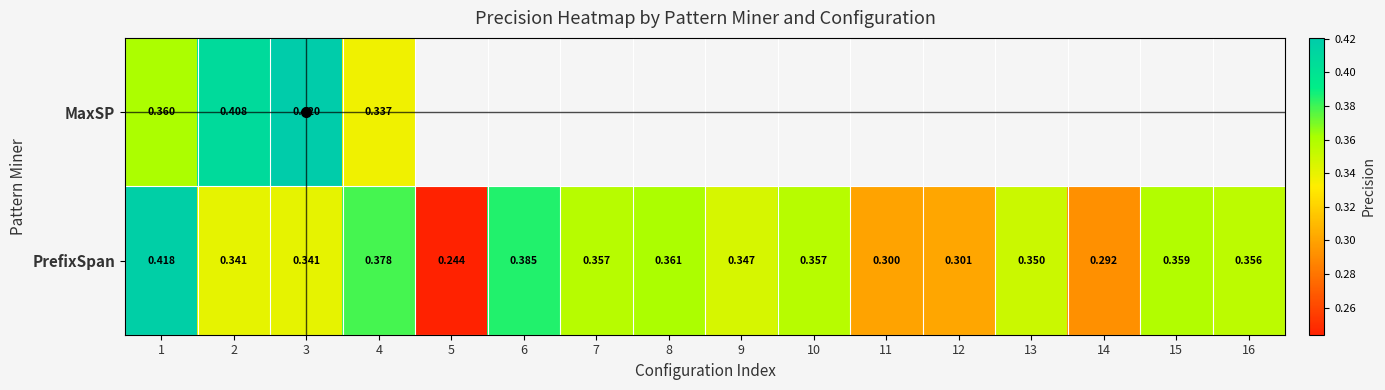

Which series changed the most between 1 and 3?

PrefixSpan